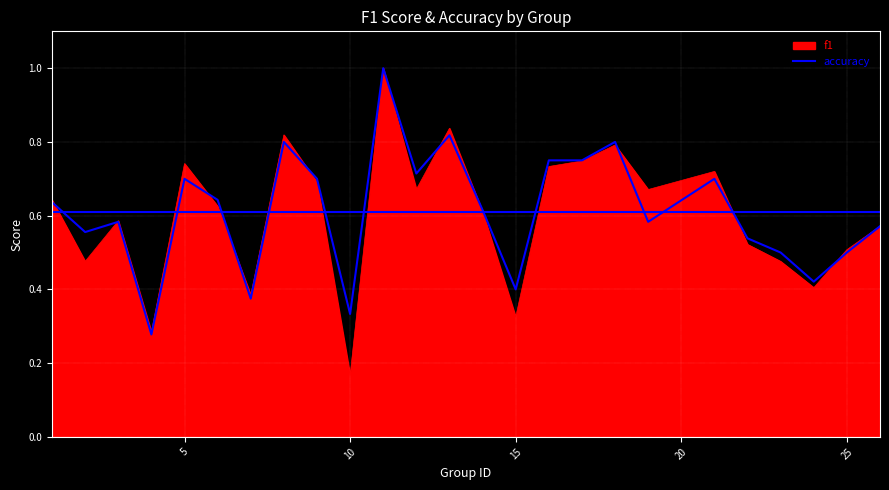

Does the chart display data point markers on the line(s)?

No